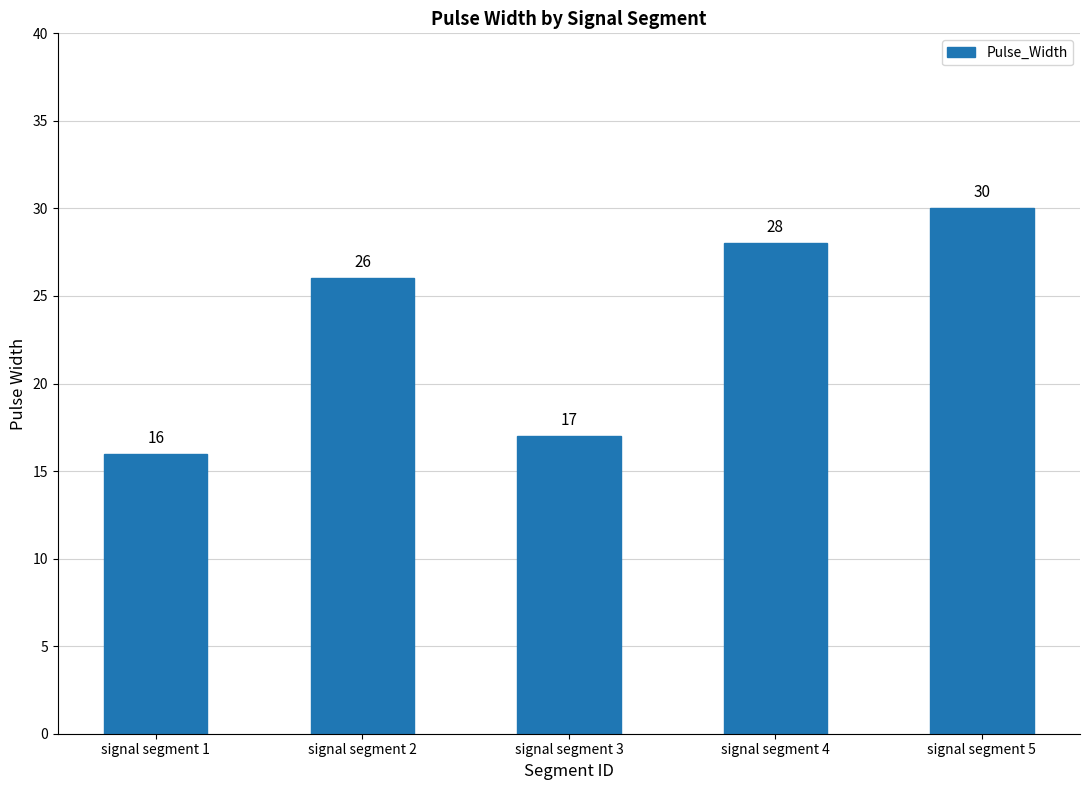

Rank the categories by value from highest to lowest.

signal segment 5, signal segment 4, signal segment 2, signal segment 3, signal segment 1